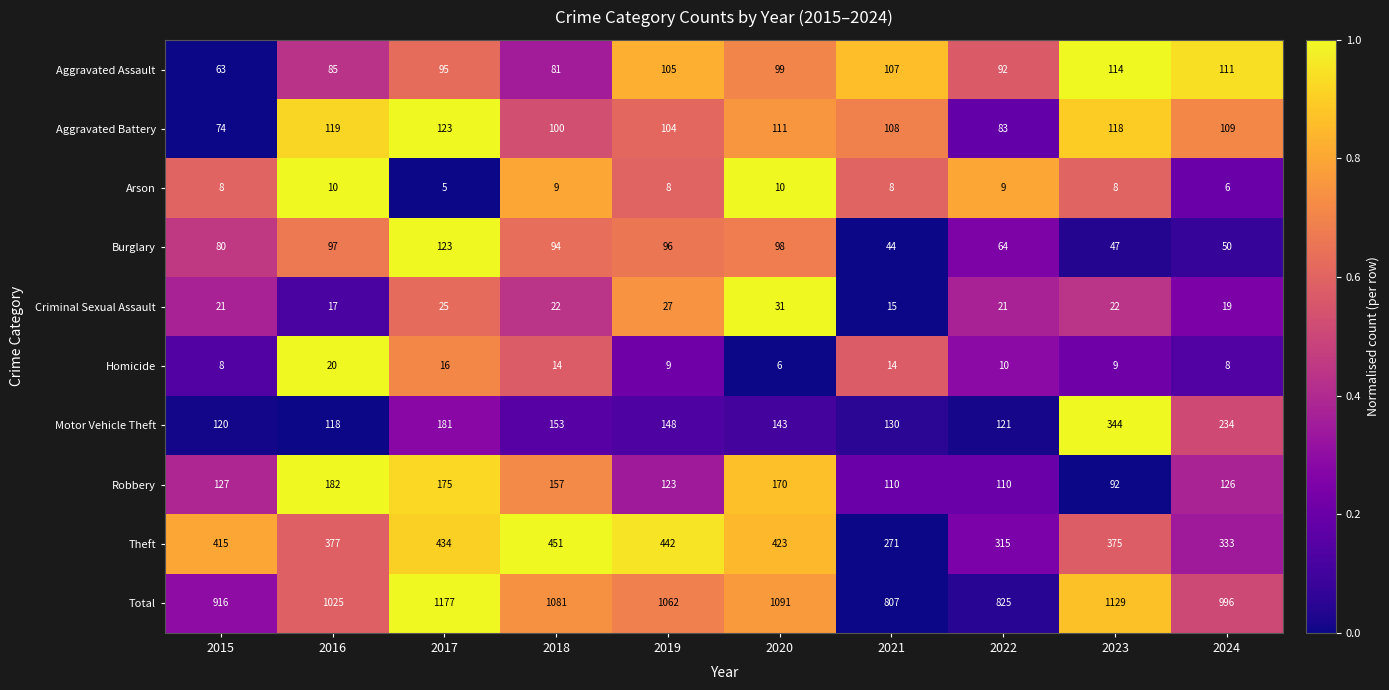

What is the difference between the maximum and minimum values in the Total series?

370